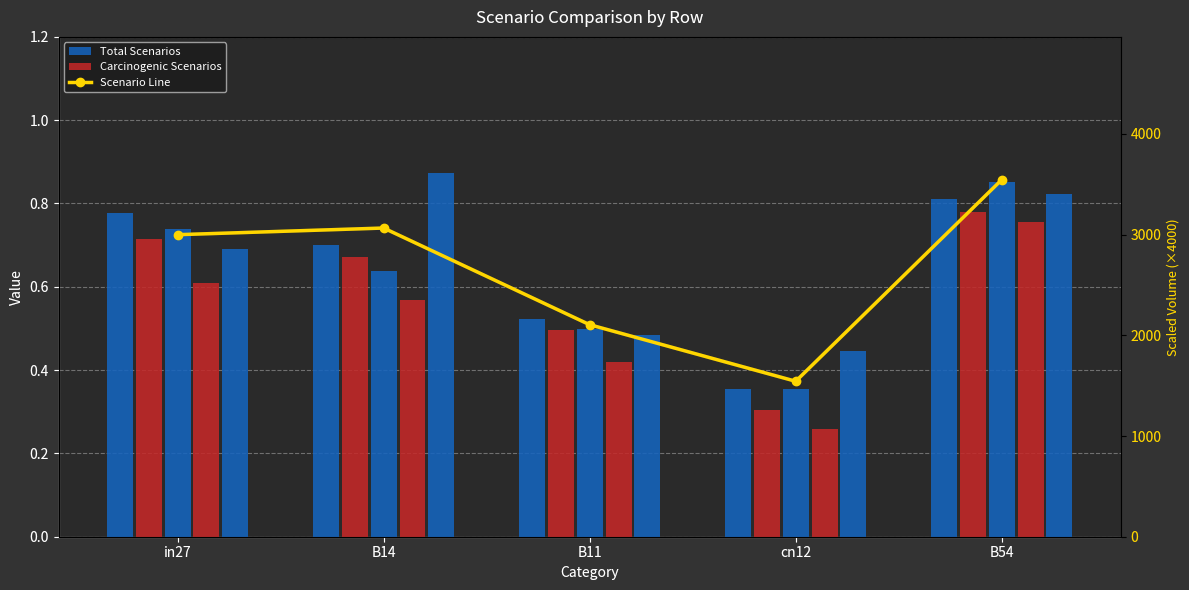

The value of job170_scenario1_306 at B14 is 0.5. True or false?

False